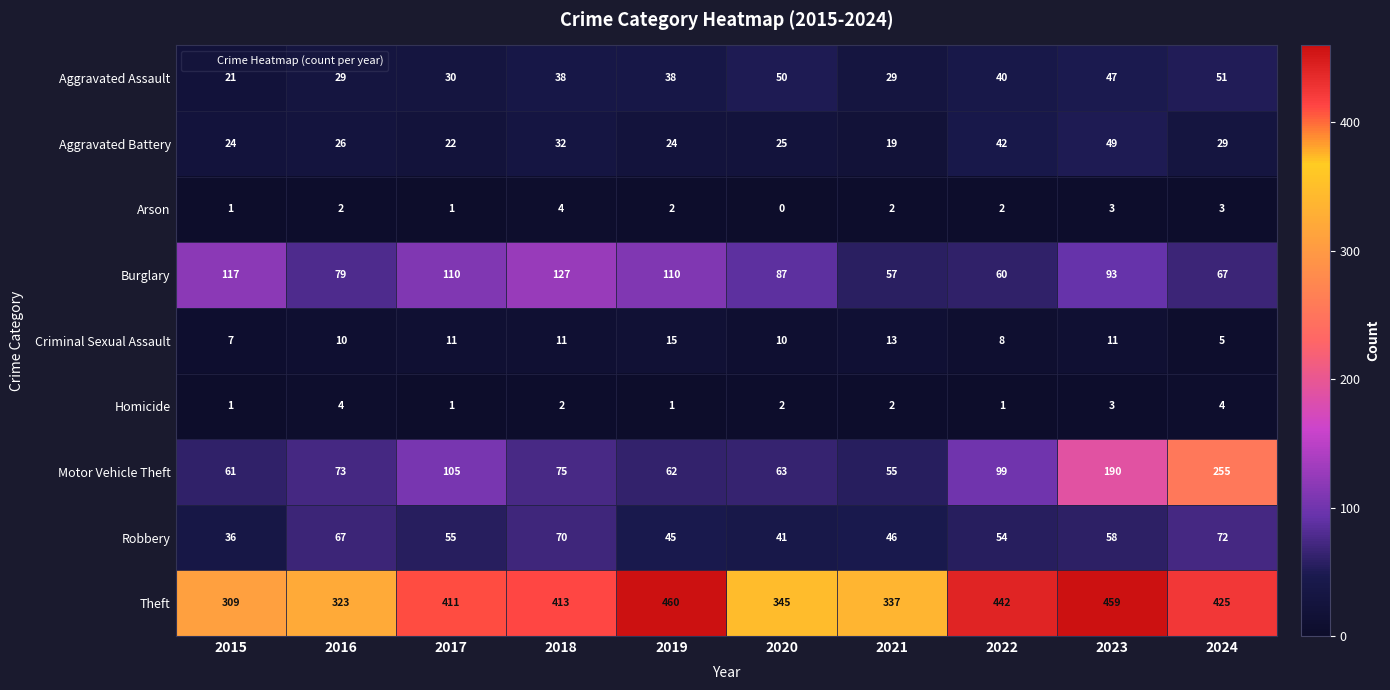

What is the greatest value displayed?

460